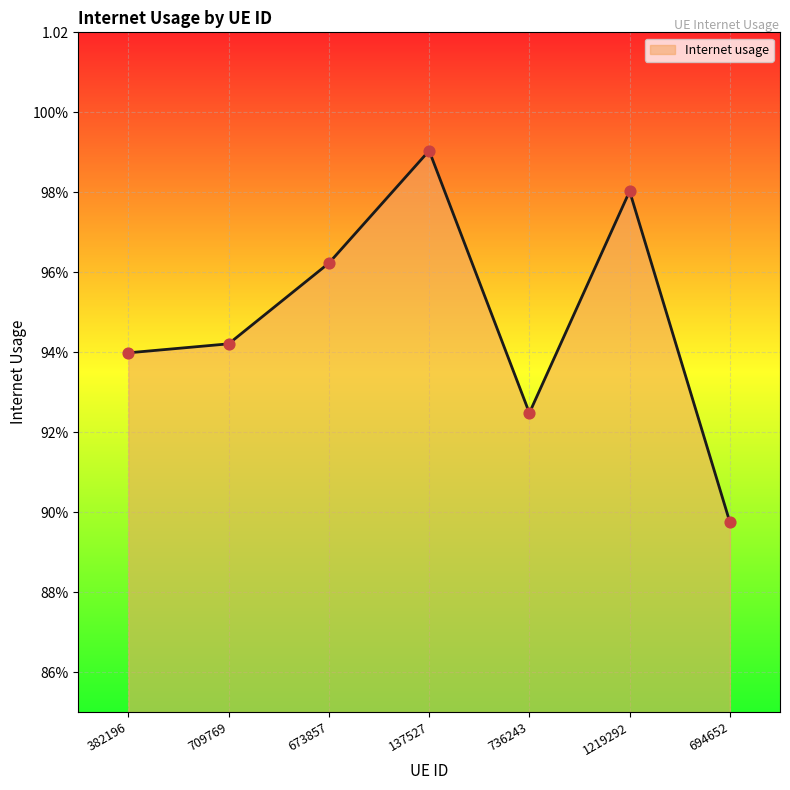

Which has a higher value, 137527 or 673857?

137527